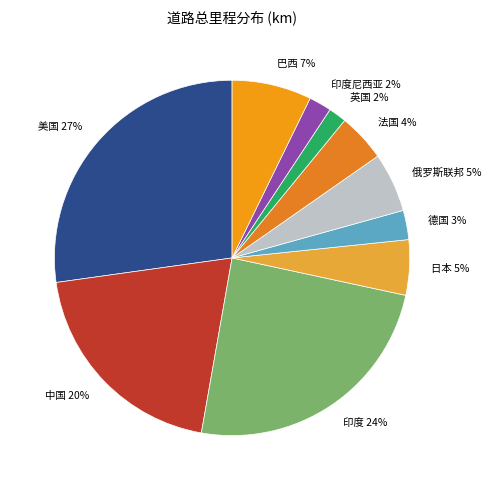

Is there a majority slice in this chart?

No